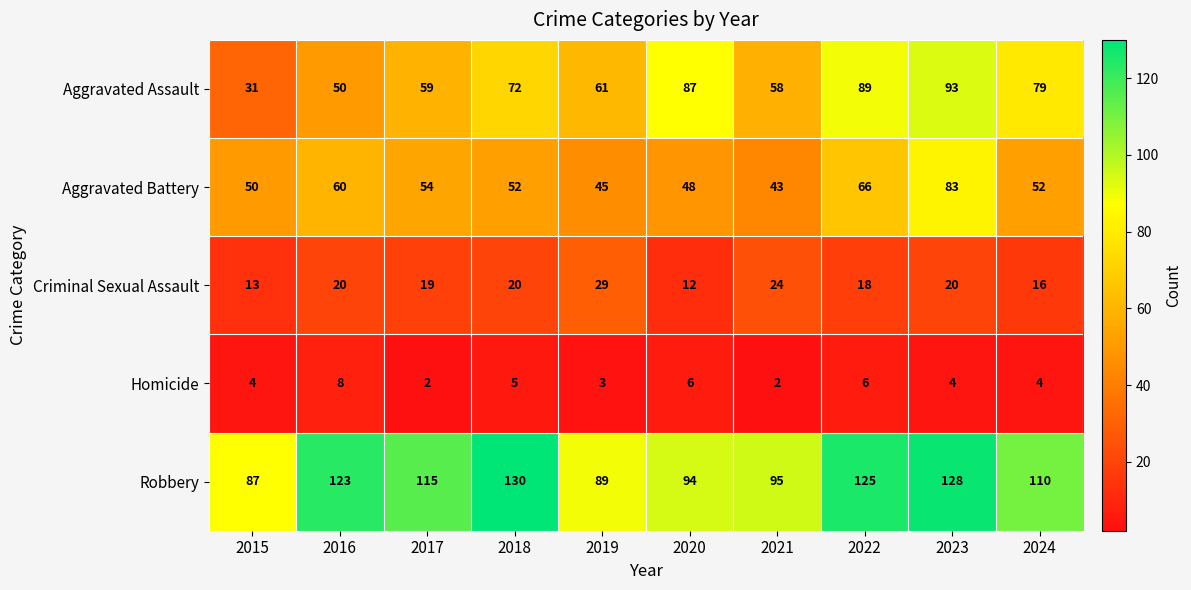

What is the total value across all series at 2016?

261